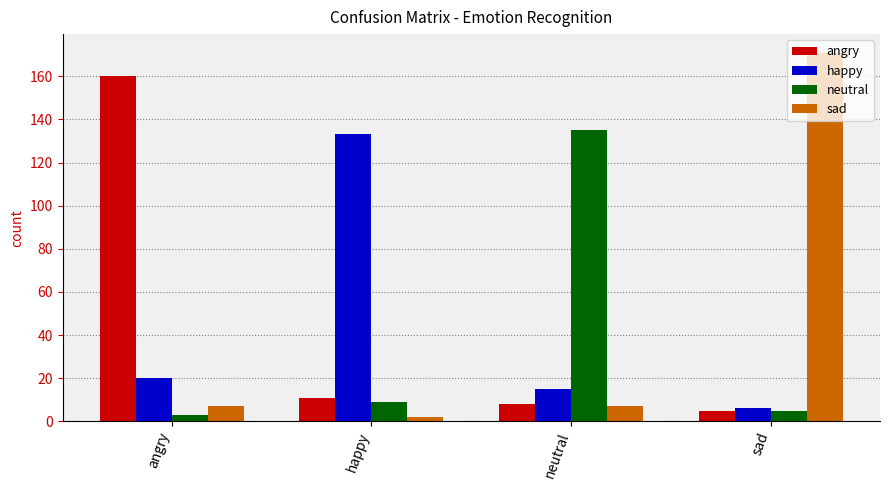

Is the value of angry at happy greater than the value of sad at sad?

No